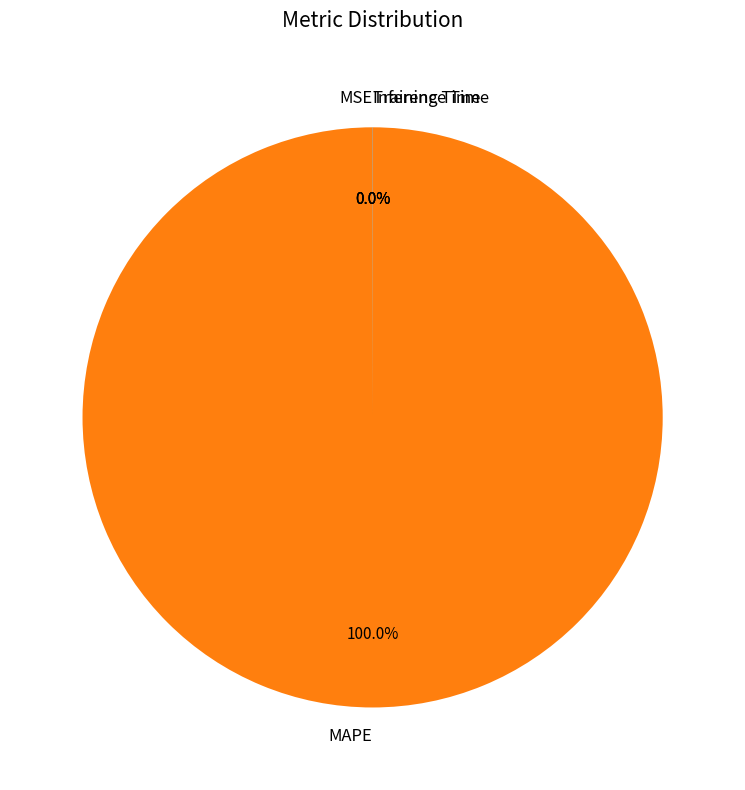

Which category has the biggest portion of the pie?

MAPE